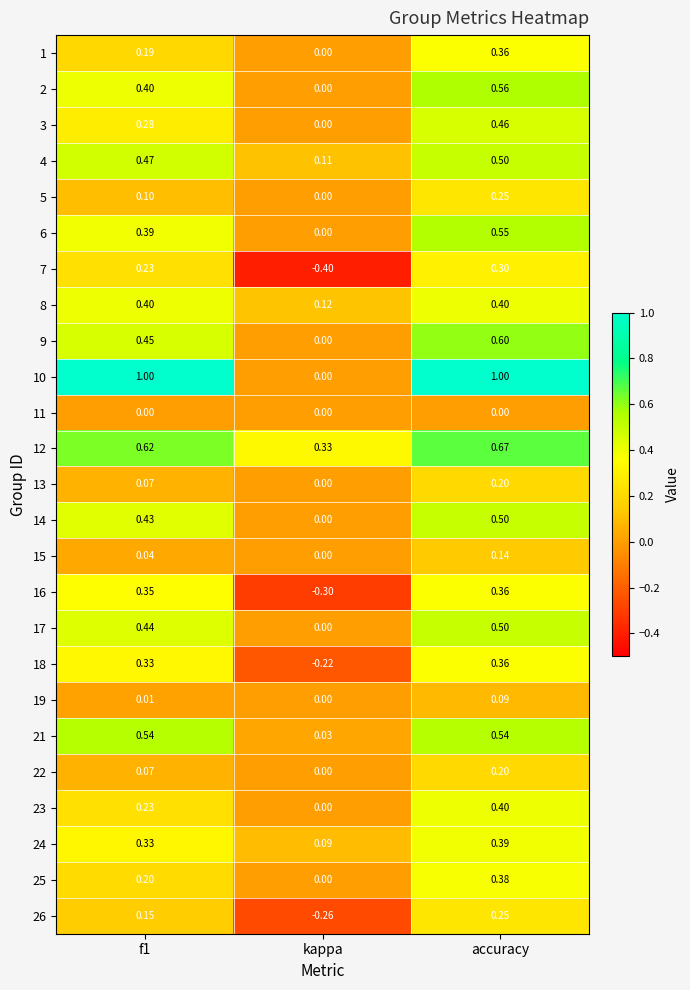

At which category is the sum across all series the highest?

accuracy